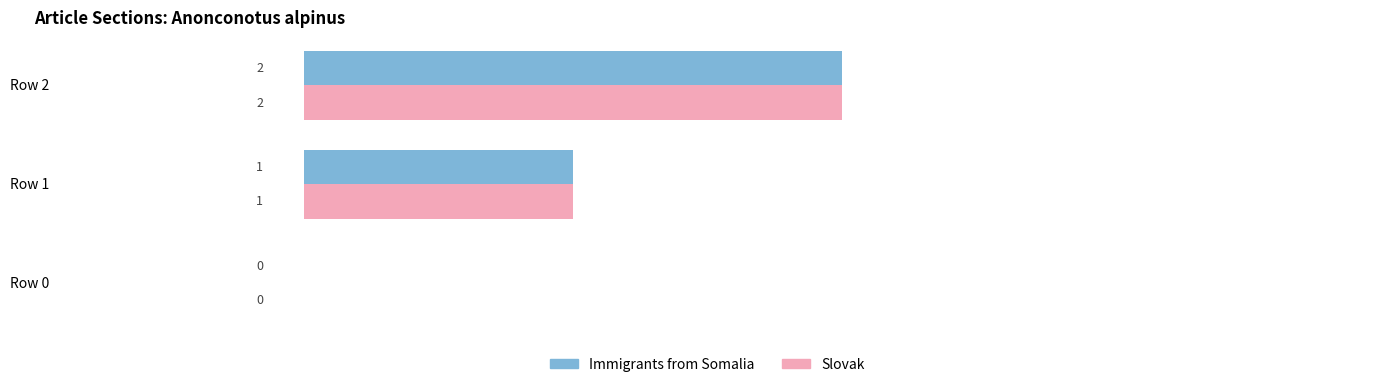

Is it true that Immigrants from Somalia equals 0 at Row 0?

True